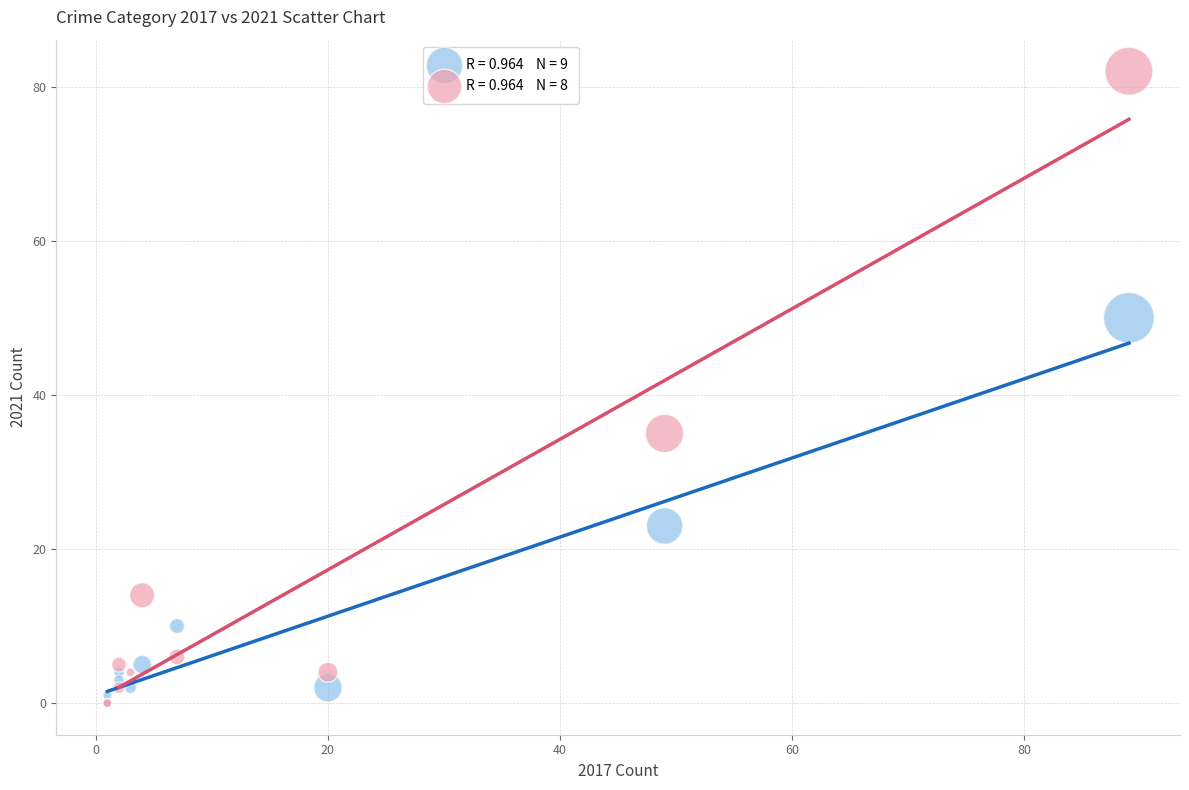

Across all series, what Y value is closest to 41?

35